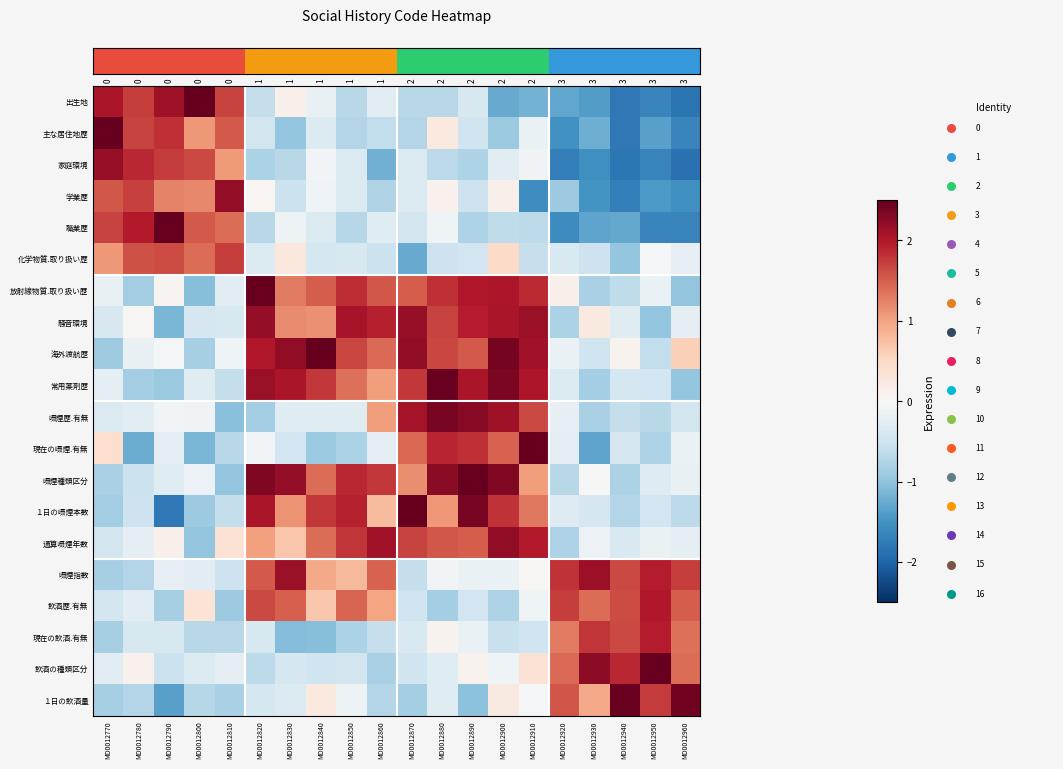

Reading left to right, list all the values displayed in this chart.

row_0: MD0012770=2.0	MD0012780=1.7	MD0012790=2.1	MD0012800=2.6	MD0012810=1.7	MD0012820=-0.6	MD0012830=0.1	MD0012840=-0.2	MD0012850=-0.7	MD0012860=-0.3	MD0012870=-0.7	MD0012880=-0.7	MD0012890=-0.4	MD0012900=-1.3	MD0012910=-1.2	MD0012920=-1.3	MD0012930=-1.4	MD0012940=-1.8	MD0012950=-1.7	MD0012960=-1.8
row_1: MD0012770=2.5	MD0012780=1.7	MD0012790=1.8	MD0012800=1.1	MD0012810=1.5	MD0012820=-0.5	MD0012830=-1.0	MD0012840=-0.3	MD0012850=-0.7	MD0012860=-0.6	MD0012870=-0.7	MD0012880=0.2	MD0012890=-0.5	MD0012900=-0.9	MD0012910=-0.2	MD0012920=-1.5	MD0012930=-1.2	MD0012940=-1.8	MD0012950=-1.3	MD0012960=-1.7
row_2: MD0012770=2.2	MD0012780=1.9	MD0012790=1.7	MD0012800=1.6	MD0012810=1.1	MD0012820=-0.8	MD0012830=-0.7	MD0012840=-0.1	MD0012850=-0.4	MD0012860=-1.2	MD0012870=-0.4	MD0012880=-0.7	MD0012890=-0.8	MD0012900=-0.3	MD0012910=-0.1	MD0012920=-1.7	MD0012930=-1.5	MD0012940=-1.8	MD0012950=-1.7	MD0012960=-1.9
row_3: MD0012770=1.6	MD0012780=1.7	MD0012790=1.2	MD0012800=1.2	MD0012810=2.2	MD0012820=0.0	MD0012830=-0.5	MD0012840=-0.1	MD0012850=-0.4	MD0012860=-0.8	MD0012870=-0.4	MD0012880=0.1	MD0012890=-0.5	MD0012900=0.1	MD0012910=-1.5	MD0012920=-0.9	MD0012930=-1.5	MD0012940=-1.7	MD0012950=-1.4	MD0012960=-1.5
row_4: MD0012770=1.7	MD0012780=2.0	MD0012790=2.5	MD0012800=1.5	MD0012810=1.4	MD0012820=-0.7	MD0012830=-0.1	MD0012840=-0.4	MD0012850=-0.7	MD0012860=-0.3	MD0012870=-0.5	MD0012880=-0.1	MD0012890=-0.8	MD0012900=-0.6	MD0012910=-0.7	MD0012920=-1.6	MD0012930=-1.3	MD0012940=-1.3	MD0012950=-1.7	MD0012960=-1.7
row_5: MD0012770=1.1	MD0012780=1.6	MD0012790=1.6	MD0012800=1.4	MD0012810=1.7	MD0012820=-0.3	MD0012830=0.3	MD0012840=-0.4	MD0012850=-0.4	MD0012860=-0.5	MD0012870=-1.3	MD0012880=-0.5	MD0012890=-0.5	MD0012900=0.5	MD0012910=-0.6	MD0012920=-0.4	MD0012930=-0.5	MD0012940=-1.0	MD0012950=-0.0	MD0012960=-0.2
row_6: MD0012770=-0.2	MD0012780=-0.9	MD0012790=0.1	MD0012800=-1.1	MD0012810=-0.3	MD0012820=2.9	MD0012830=1.3	MD0012840=1.5	MD0012850=1.8	MD0012860=1.5	MD0012870=1.5	MD0012880=1.8	MD0012890=2.0	MD0012900=2.0	MD0012910=1.9	MD0012920=0.1	MD0012930=-0.8	MD0012940=-0.6	MD0012950=-0.2	MD0012960=-1.0
row_7: MD0012770=-0.4	MD0012780=0.0	MD0012790=-1.1	MD0012800=-0.4	MD0012810=-0.4	MD0012820=2.2	MD0012830=1.2	MD0012840=1.1	MD0012850=2.1	MD0012860=1.9	MD0012870=2.2	MD0012880=1.7	MD0012890=2.0	MD0012900=2.0	MD0012910=2.2	MD0012920=-0.8	MD0012930=0.2	MD0012940=-0.3	MD0012950=-1.0	MD0012960=-0.2
row_8: MD0012770=-0.9	MD0012780=-0.2	MD0012790=-0.0	MD0012800=-0.8	MD0012810=-0.1	MD0012820=2.0	MD0012830=2.2	MD0012840=2.7	MD0012850=1.7	MD0012860=1.4	MD0012870=2.2	MD0012880=1.7	MD0012890=1.5	MD0012900=2.4	MD0012910=2.1	MD0012920=-0.2	MD0012930=-0.5	MD0012940=0.1	MD0012950=-0.6	MD0012960=0.6
row_9: MD0012770=-0.2	MD0012780=-0.8	MD0012790=-0.9	MD0012800=-0.3	MD0012810=-0.6	MD0012820=2.2	MD0012830=2.0	MD0012840=1.8	MD0012850=1.4	MD0012860=1.0	MD0012870=1.8	MD0012880=2.5	MD0012890=2.0	MD0012900=2.4	MD0012910=2.0	MD0012920=-0.3	MD0012930=-0.9	MD0012940=-0.4	MD0012950=-0.5	MD0012960=-1.0
row_10: MD0012770=-0.4	MD0012780=-0.3	MD0012790=-0.1	MD0012800=-0.1	MD0012810=-1.1	MD0012820=-0.9	MD0012830=-0.3	MD0012840=-0.3	MD0012850=-0.3	MD0012860=1.0	MD0012870=2.1	MD0012880=2.4	MD0012890=2.3	MD0012900=2.1	MD0012910=1.6	MD0012920=-0.2	MD0012930=-0.8	MD0012940=-0.6	MD0012950=-0.7	MD0012960=-0.5
row_11: MD0012770=0.4	MD0012780=-1.2	MD0012790=-0.2	MD0012800=-1.1	MD0012810=-0.7	MD0012820=-0.1	MD0012830=-0.5	MD0012840=-0.9	MD0012850=-0.8	MD0012860=-0.2	MD0012870=1.4	MD0012880=1.9	MD0012890=1.8	MD0012900=1.5	MD0012910=2.9	MD0012920=-0.2	MD0012930=-1.3	MD0012940=-0.4	MD0012950=-0.8	MD0012960=-0.2
row_12: MD0012770=-0.8	MD0012780=-0.5	MD0012790=-0.3	MD0012800=-0.2	MD0012810=-1.0	MD0012820=2.3	MD0012830=2.2	MD0012840=1.4	MD0012850=1.9	MD0012860=1.8	MD0012870=1.2	MD0012880=2.3	MD0012890=2.9	MD0012900=2.3	MD0012910=1.0	MD0012920=-0.7	MD0012930=0.0	MD0012940=-0.8	MD0012950=-0.3	MD0012960=-0.2
row_13: MD0012770=-0.9	MD0012780=-0.5	MD0012790=-1.8	MD0012800=-0.9	MD0012810=-0.6	MD0012820=2.0	MD0012830=1.1	MD0012840=1.8	MD0012850=1.9	MD0012860=0.8	MD0012870=2.5	MD0012880=1.1	MD0012890=2.4	MD0012900=1.8	MD0012910=1.3	MD0012920=-0.3	MD0012930=-0.4	MD0012940=-0.7	MD0012950=-0.5	MD0012960=-0.7
row_14: MD0012770=-0.5	MD0012780=-0.2	MD0012790=0.1	MD0012800=-1.0	MD0012810=0.4	MD0012820=1.0	MD0012830=0.7	MD0012840=1.4	MD0012850=1.8	MD0012860=2.1	MD0012870=1.7	MD0012880=1.6	MD0012890=1.5	MD0012900=2.2	MD0012910=2.0	MD0012920=-0.8	MD0012930=-0.1	MD0012940=-0.4	MD0012950=-0.2	MD0012960=-0.2
row_15: MD0012770=-0.8	MD0012780=-0.7	MD0012790=-0.2	MD0012800=-0.3	MD0012810=-0.5	MD0012820=1.5	MD0012830=2.2	MD0012840=0.9	MD0012850=0.8	MD0012860=1.5	MD0012870=-0.6	MD0012880=-0.1	MD0012890=-0.2	MD0012900=-0.2	MD0012910=0.0	MD0012920=1.8	MD0012930=2.1	MD0012940=1.6	MD0012950=2.0	MD0012960=1.7
row_16: MD0012770=-0.5	MD0012780=-0.3	MD0012790=-0.8	MD0012800=0.3	MD0012810=-0.9	MD0012820=1.7	MD0012830=1.5	MD0012840=0.7	MD0012850=1.5	MD0012860=1.0	MD0012870=-0.5	MD0012880=-0.9	MD0012890=-0.5	MD0012900=-0.8	MD0012910=-0.1	MD0012920=1.7	MD0012930=1.4	MD0012940=1.6	MD0012950=2.0	MD0012960=1.5
row_17: MD0012770=-0.8	MD0012780=-0.4	MD0012790=-0.4	MD0012800=-0.7	MD0012810=-0.7	MD0012820=-0.4	MD0012830=-1.1	MD0012840=-1.1	MD0012850=-0.8	MD0012860=-0.6	MD0012870=-0.4	MD0012880=0.1	MD0012890=-0.2	MD0012900=-0.6	MD0012910=-0.5	MD0012920=1.3	MD0012930=1.8	MD0012940=1.7	MD0012950=2.0	MD0012960=1.4
row_18: MD0012770=-0.3	MD0012780=0.1	MD0012790=-0.5	MD0012800=-0.3	MD0012810=-0.2	MD0012820=-0.7	MD0012830=-0.4	MD0012840=-0.5	MD0012850=-0.5	MD0012860=-0.8	MD0012870=-0.5	MD0012880=-0.3	MD0012890=0.1	MD0012900=-0.1	MD0012910=0.4	MD0012920=1.4	MD0012930=2.2	MD0012940=1.9	MD0012950=2.9	MD0012960=1.4
row_19: MD0012770=-0.8	MD0012780=-0.7	MD0012790=-1.3	MD0012800=-0.7	MD0012810=-0.8	MD0012820=-0.4	MD0012830=-0.4	MD0012840=0.3	MD0012850=-0.1	MD0012860=-0.7	MD0012870=-0.9	MD0012880=-0.3	MD0012890=-1.0	MD0012900=0.2	MD0012910=-0.0	MD0012920=1.6	MD0012930=0.9	MD0012940=2.5	MD0012950=1.7	MD0012960=2.4